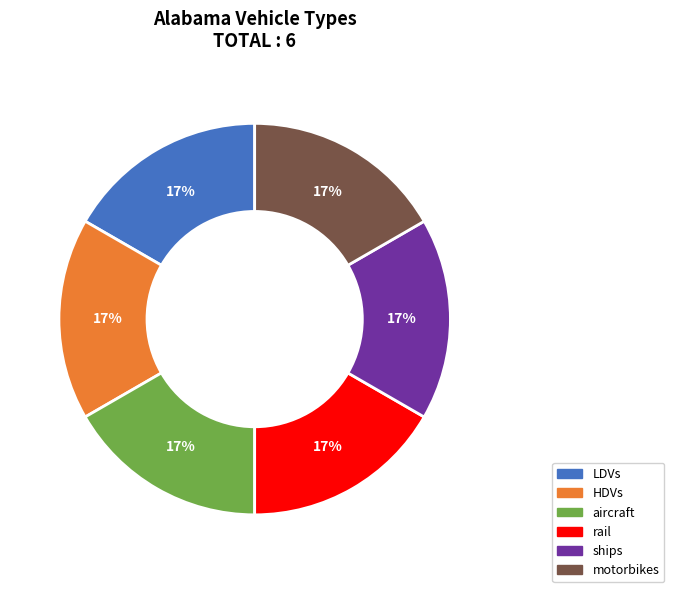

Do rail and aircraft together represent more than half of the pie?

No